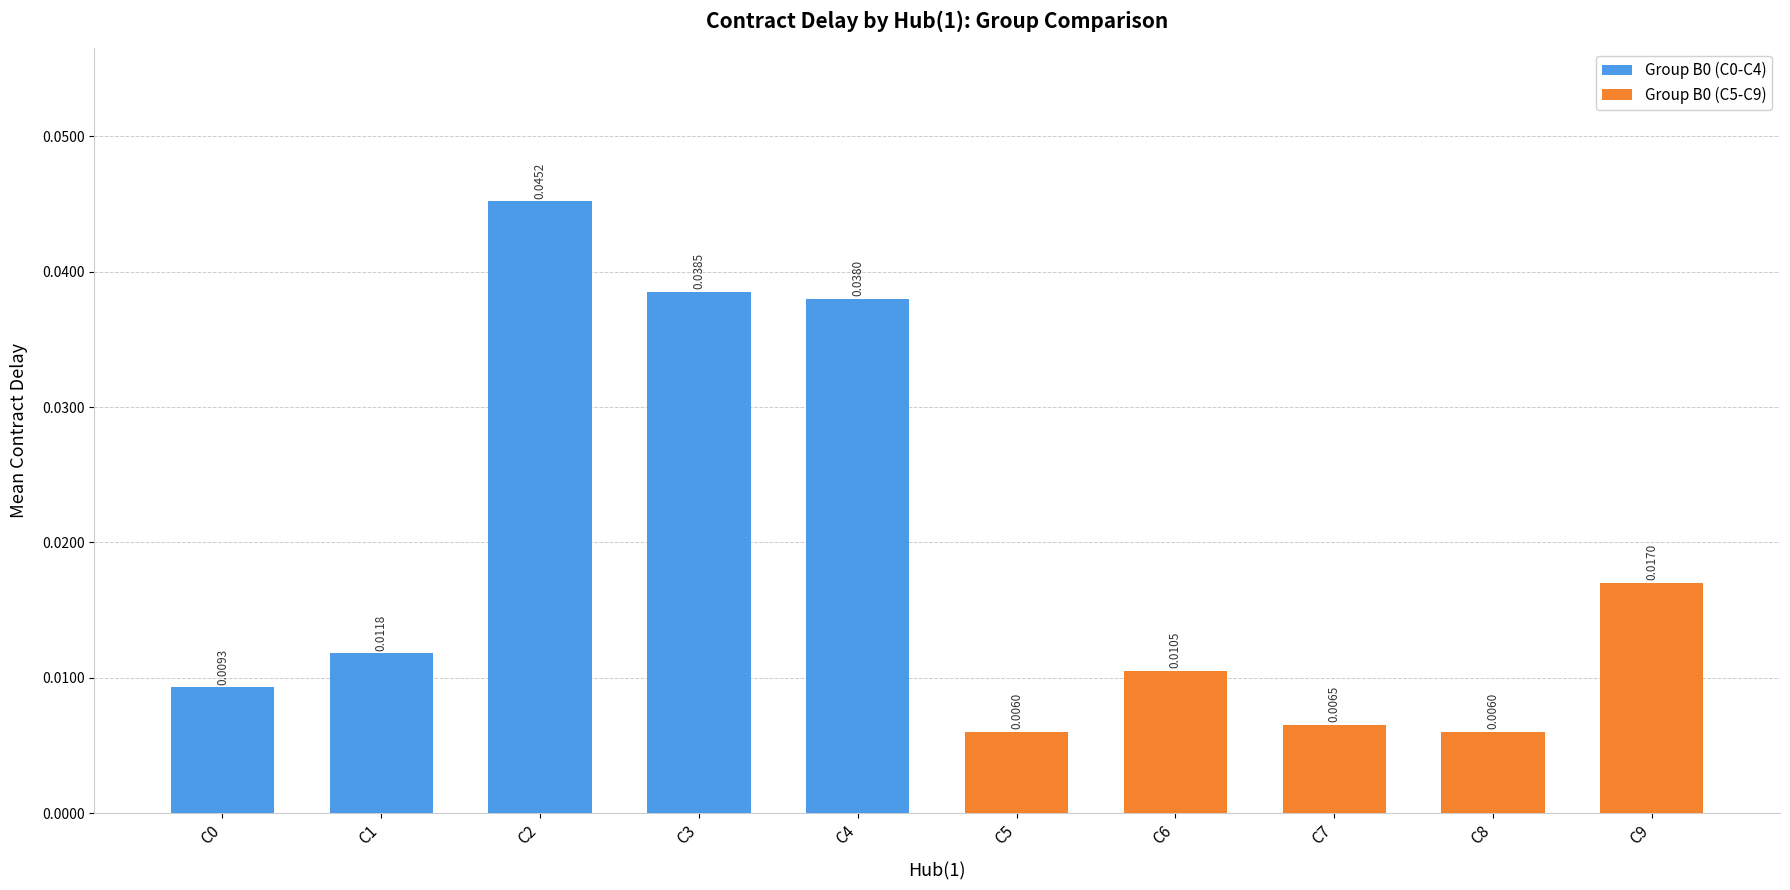

The Group B0 (C5-C9) series shows 0.0 at C5. True or false?

False